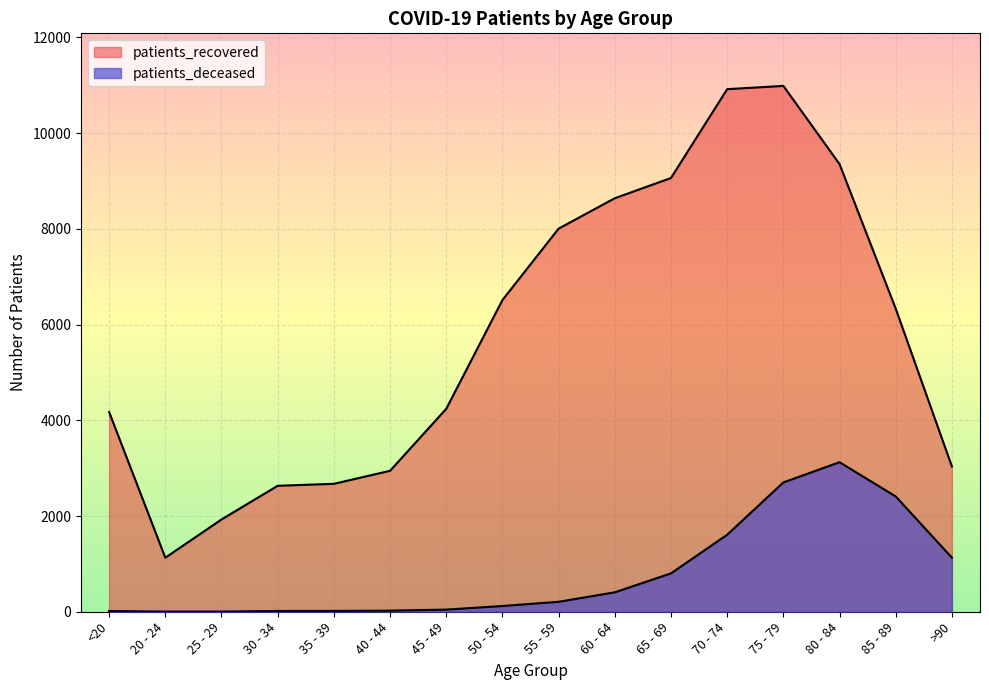

True or false: patients_deceased and patients_recovered cross at least once.

False